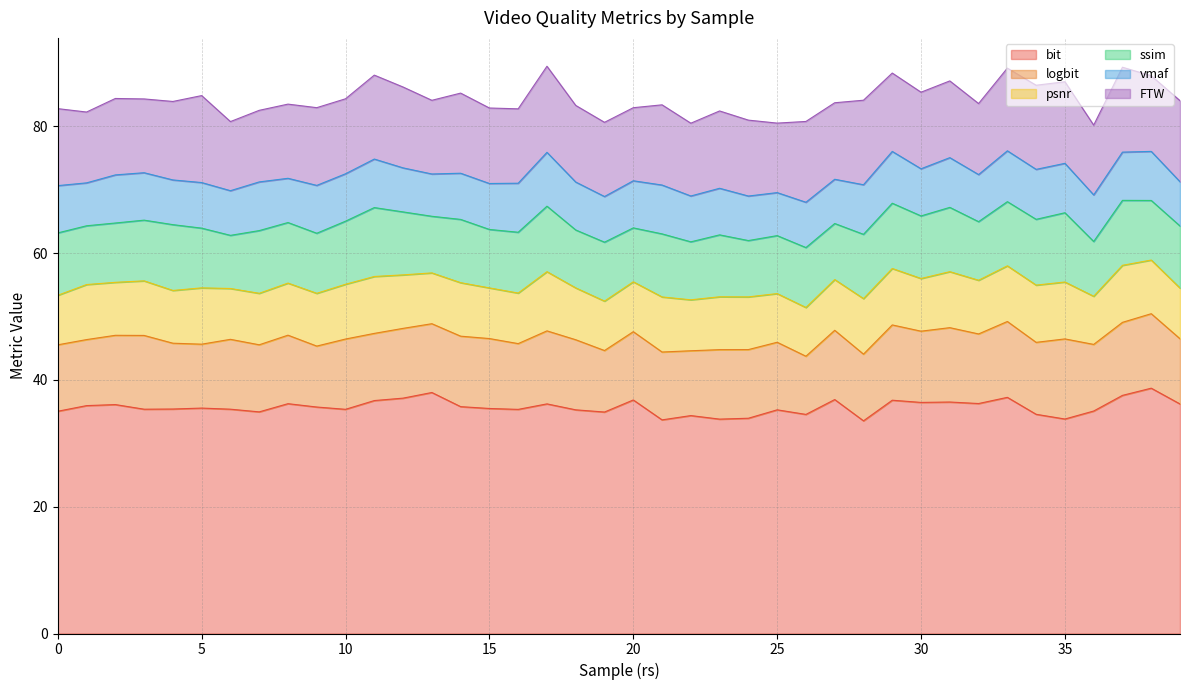

What is the approximate value of ssim at 20?

8.5